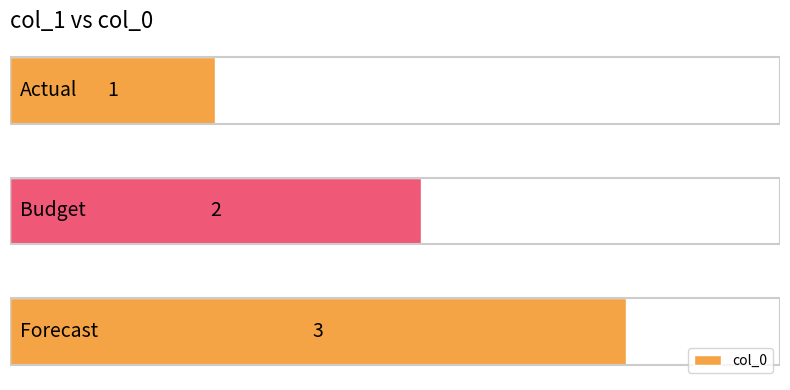

What is the sum of all values?

6